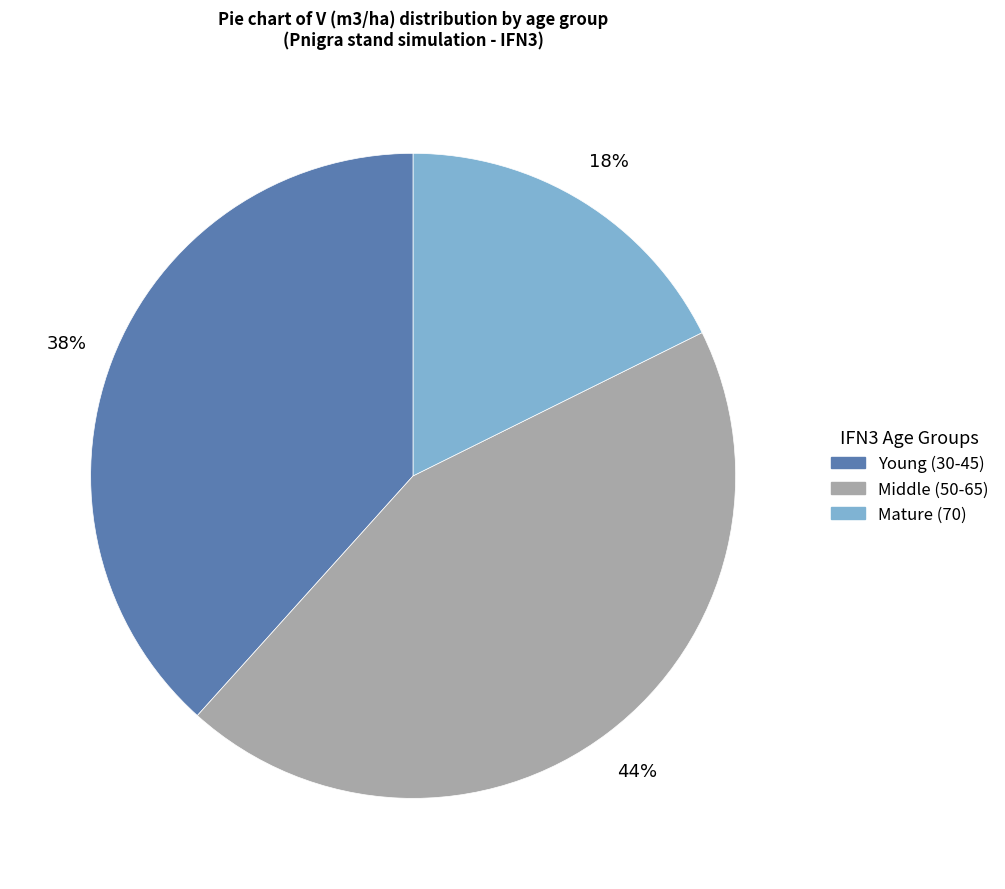

To the nearest percent, what is the average slice percentage?

33%